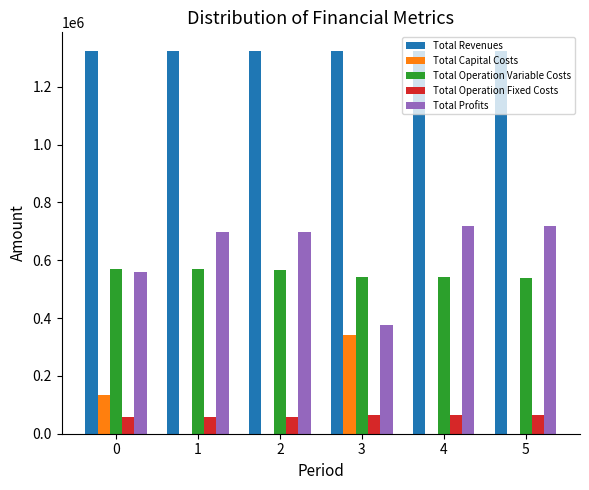

The value of Total Capital Costs at 1 is 0.0. True or false?

True